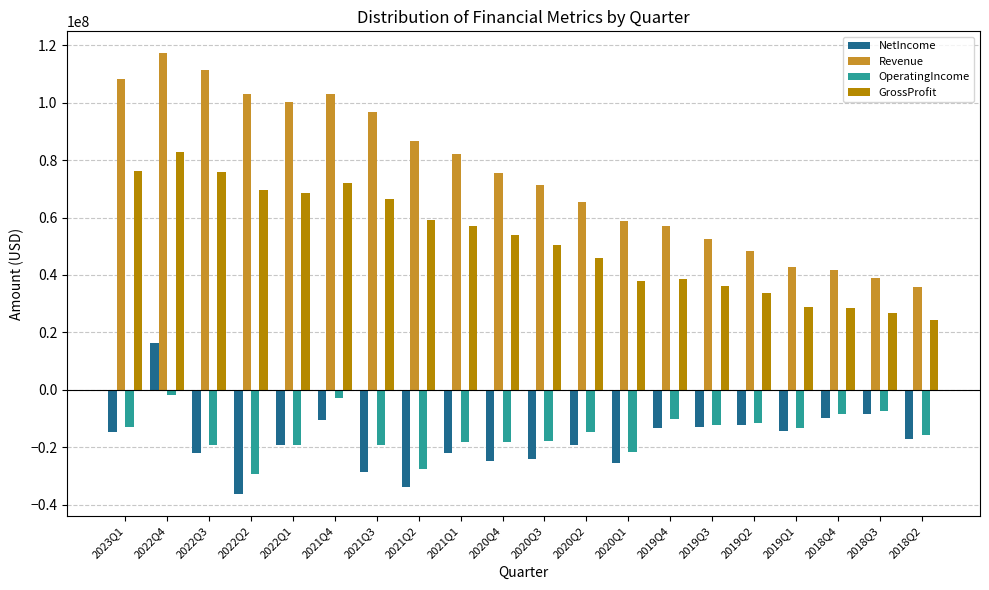

What is the difference between the second highest and minimum values in the OperatingIncome series?

26524000